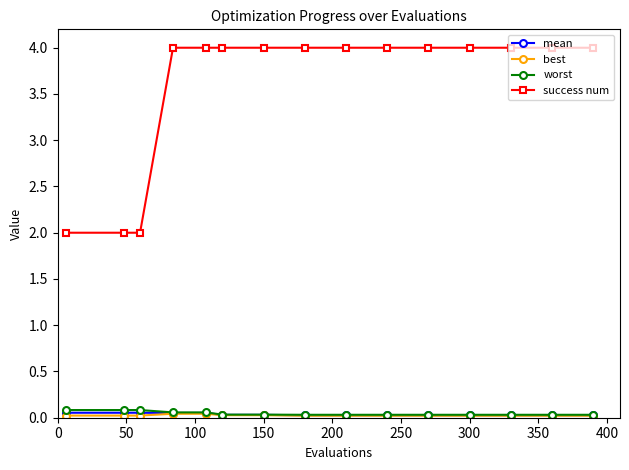

What is the greatest value displayed?

4.0